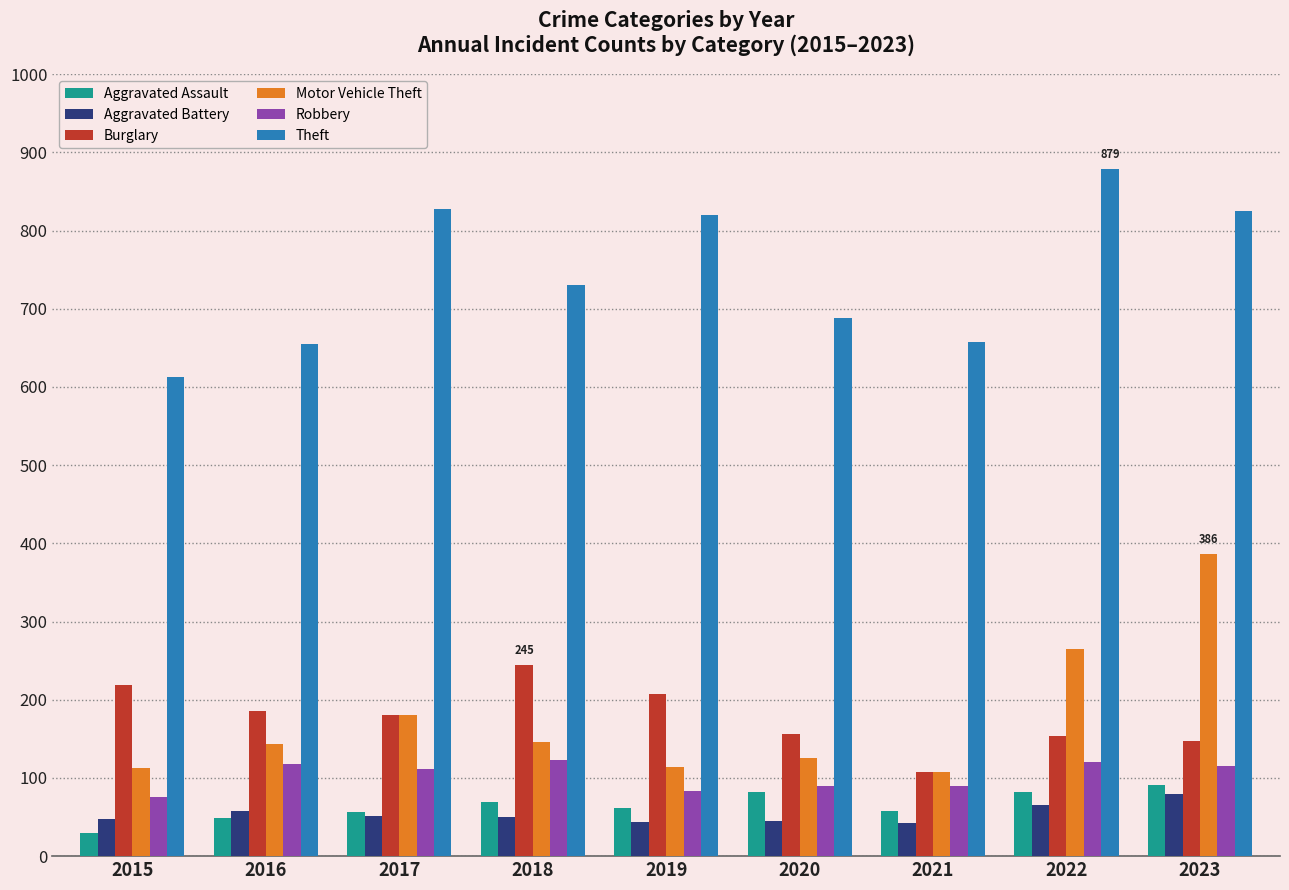

What is the sum of the Burglary values at 2022 and 2023?

301